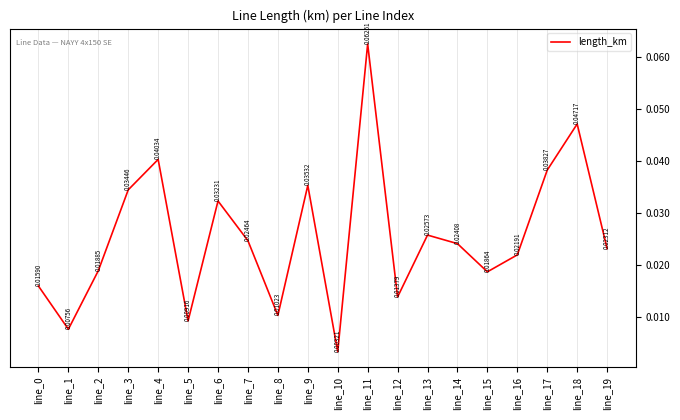

Reading left to right, extract all data points from this chart.

line_0=0.0	line_1=0.0	line_2=0.0	line_3=0.0	line_4=0.0	line_5=0.0	line_6=0.0	line_7=0.0	line_8=0.0	line_9=0.0	line_10=0.0	line_11=0.1	line_12=0.0	line_13=0.0	line_14=0.0	line_15=0.0	line_16=0.0	line_17=0.0	line_18=0.0	line_19=0.0